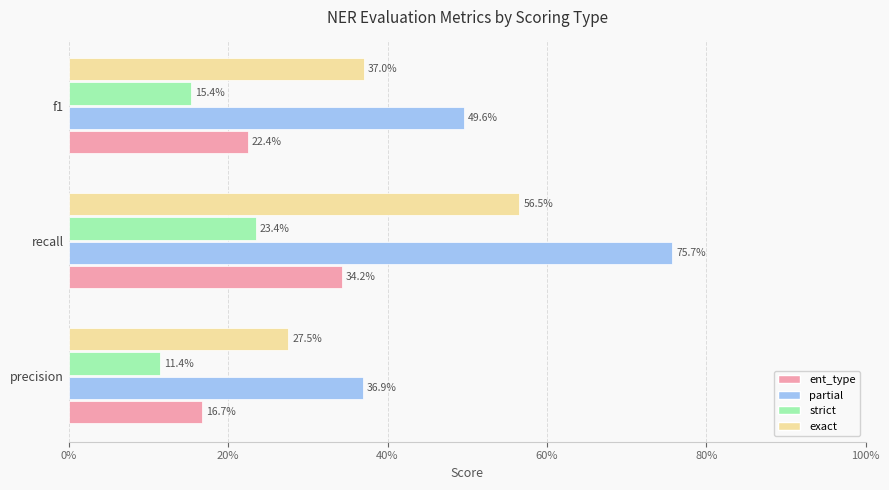

What are all the series names shown in the legend?

ent_type, partial, strict, exact